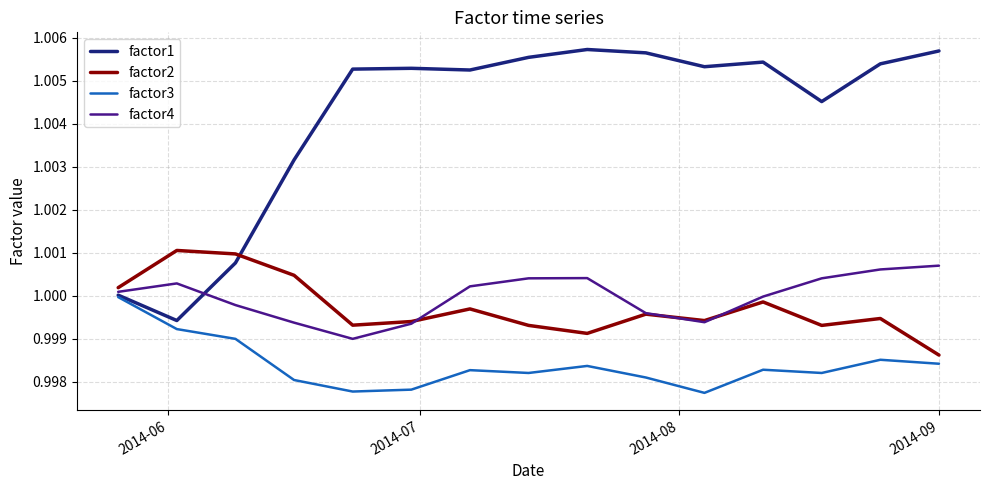

Which series has the largest total across all categories?

factor1